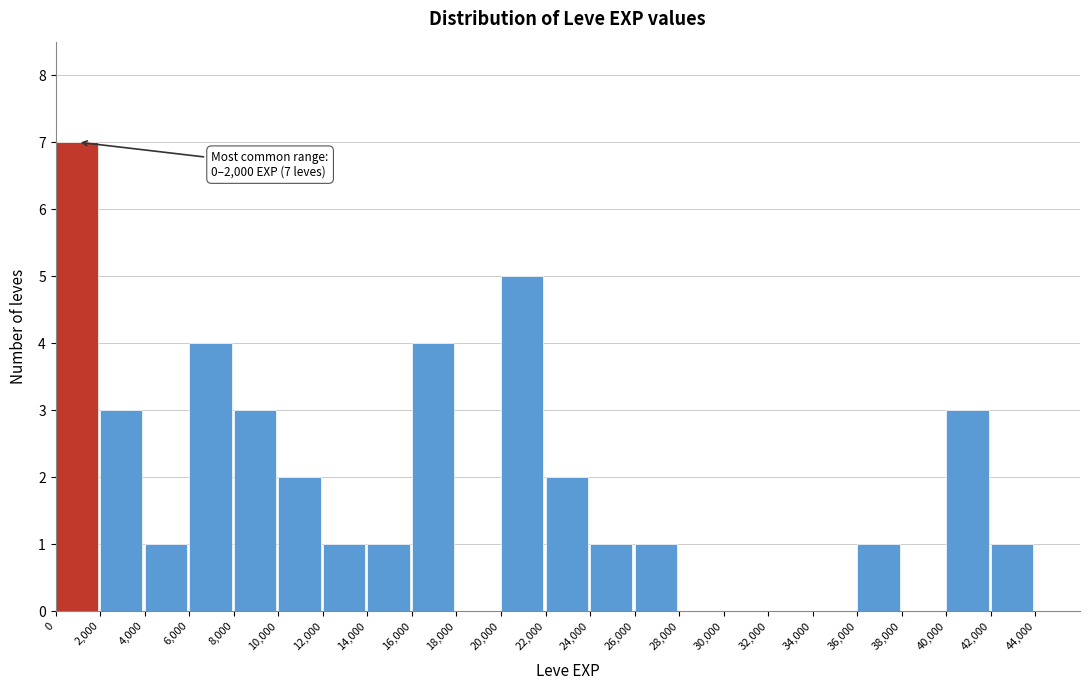

Which range on the x-axis has the tallest bar?

0 to 2000